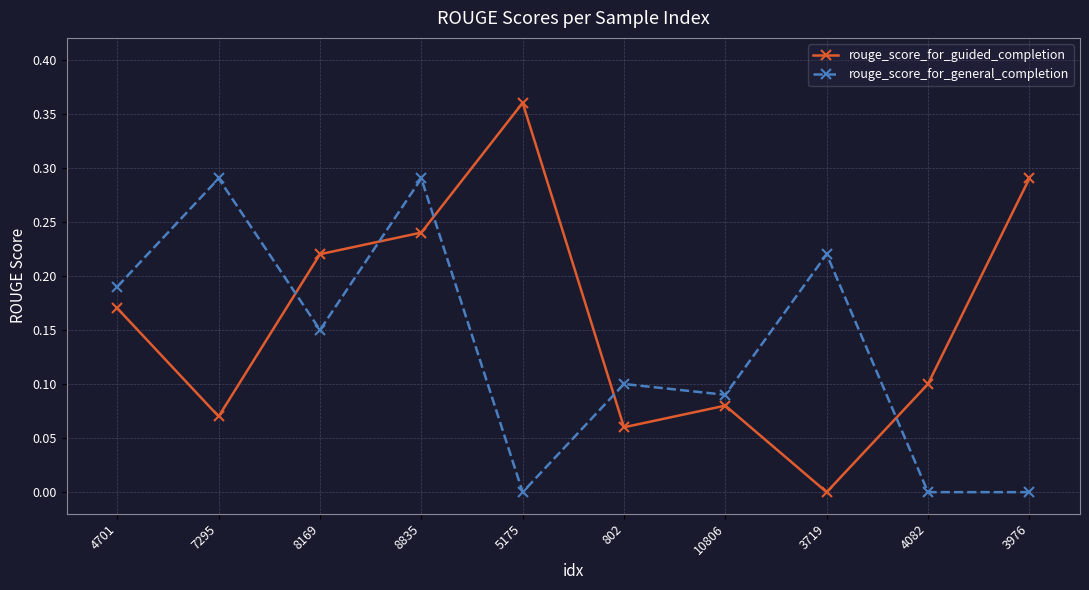

Which series has the widest spread of values?

rouge_score_for_guided_completion